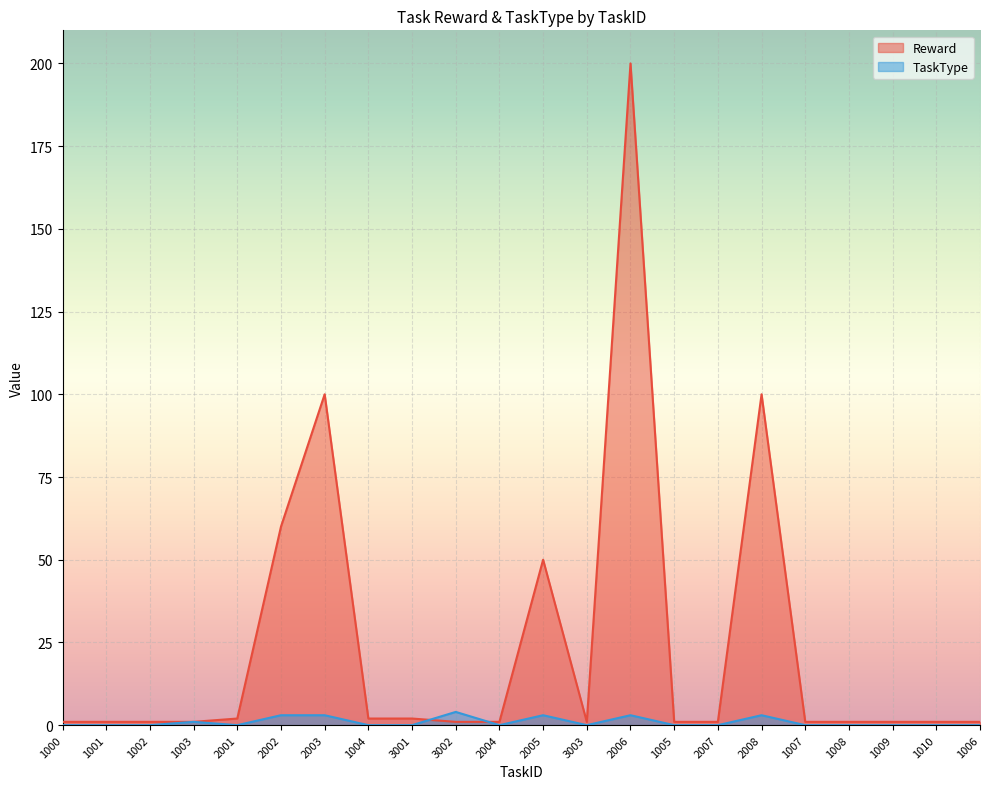

How many positive values does the TaskType series have?

7